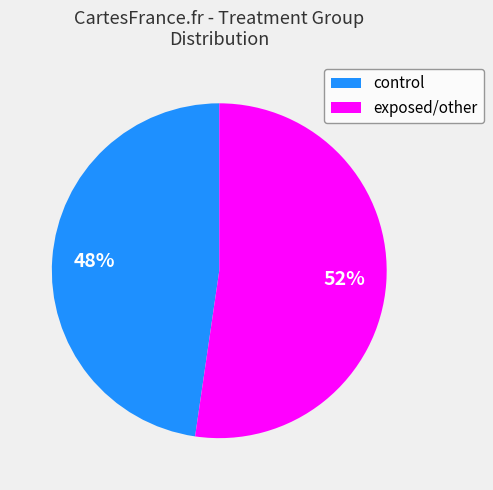

Which category accounts for the majority?

exposed/other